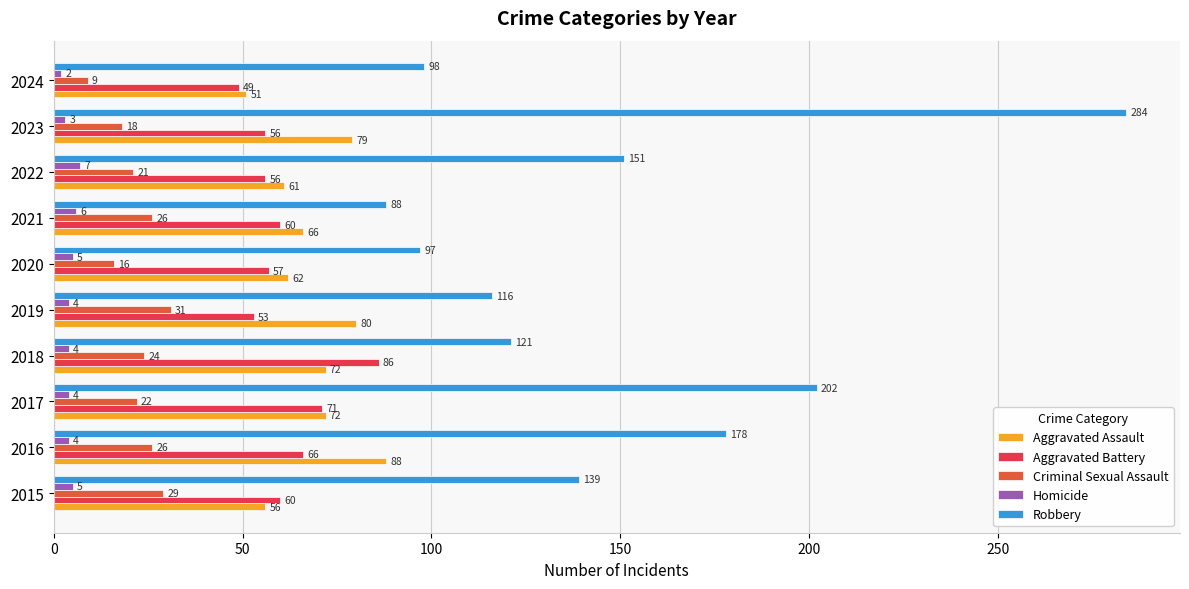

At which label does Robbery reach its minimum?

2021